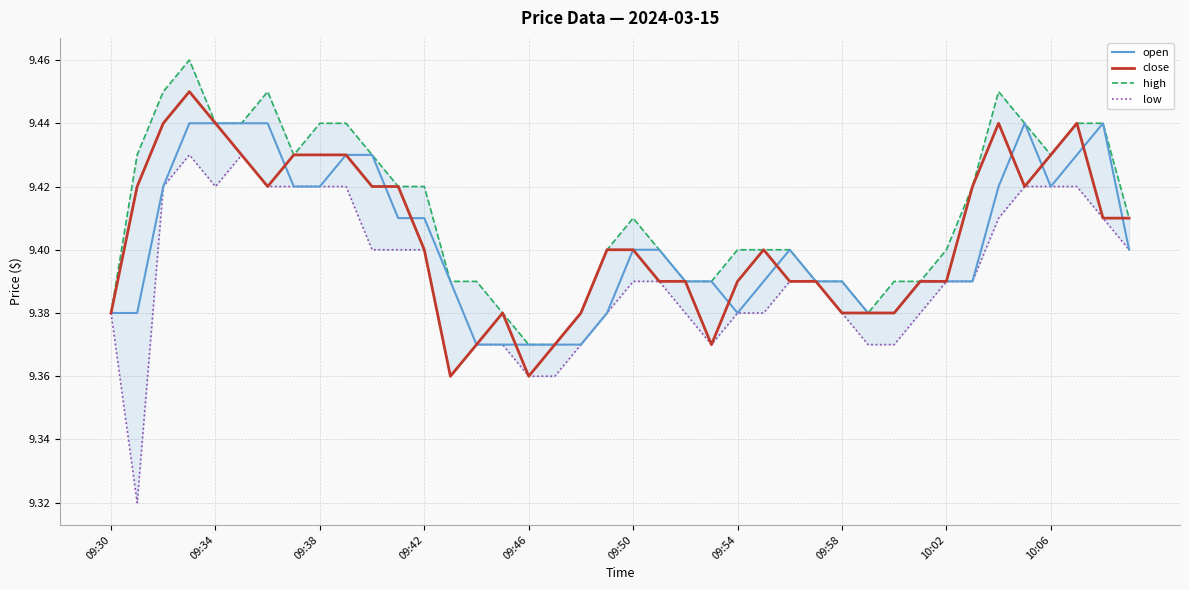

What is the sum of all low values?

375.7